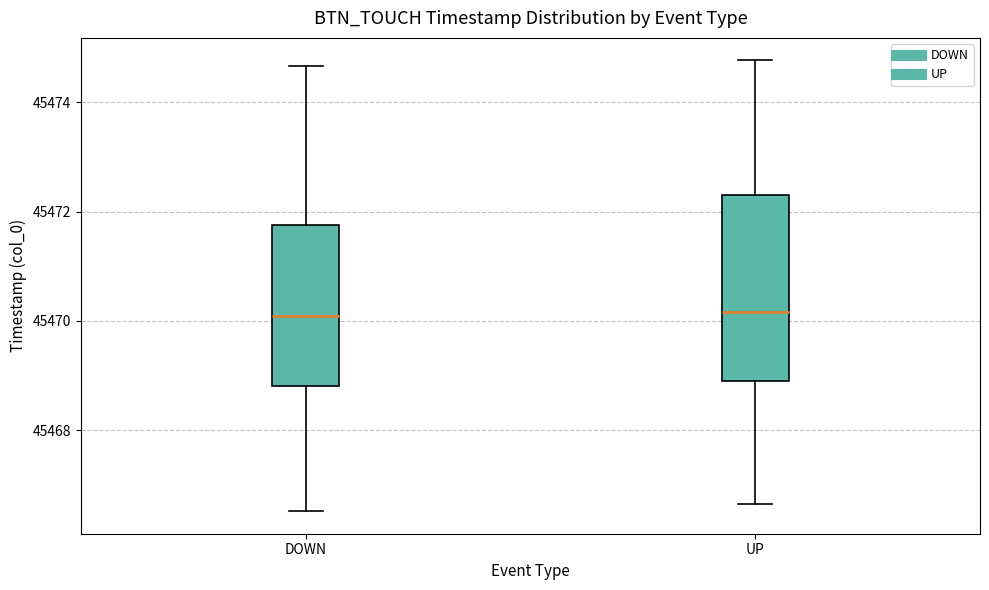

Comparing the boxes themselves (not the whiskers), which one is the tallest?

UP